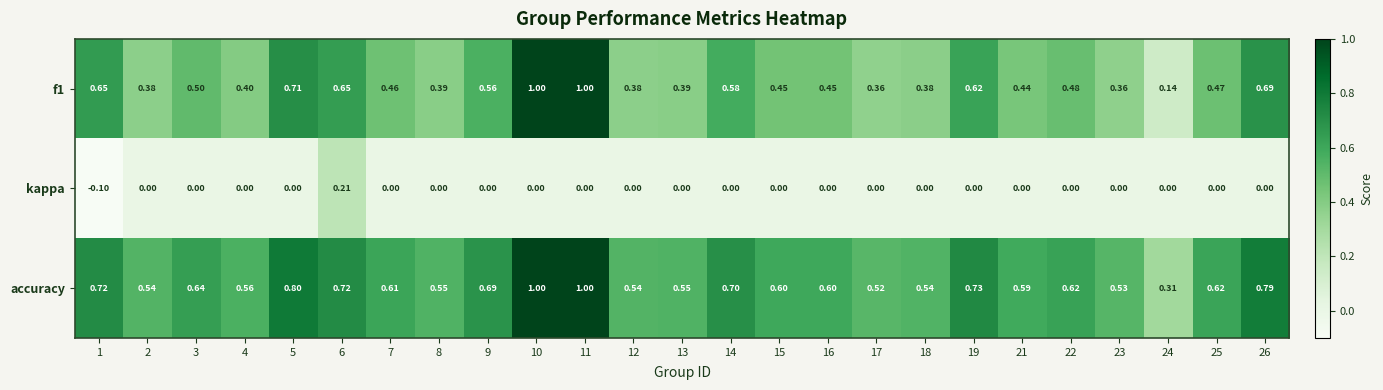

Which series has the largest total across all categories?

accuracy